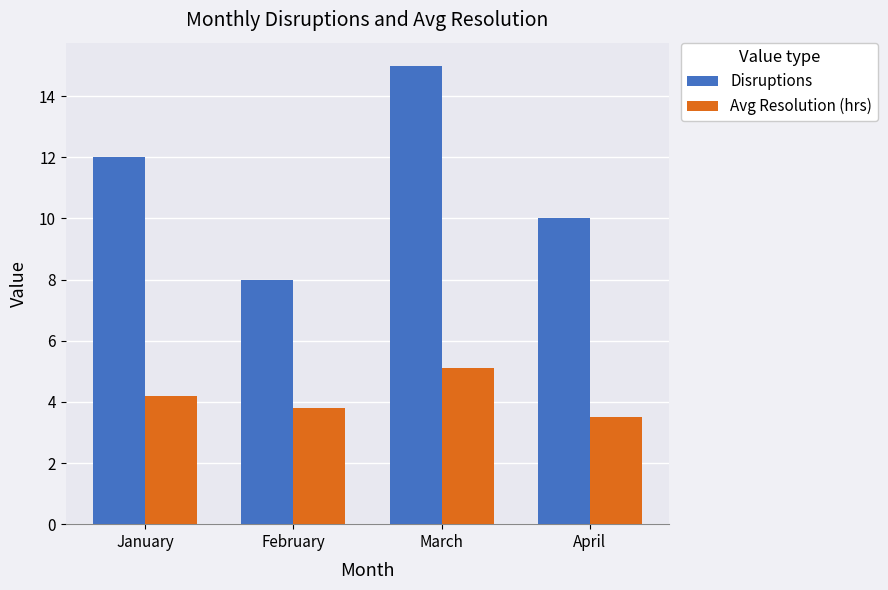

The Avg Resolution (hrs) series shows 3.8 at February. True or false?

True